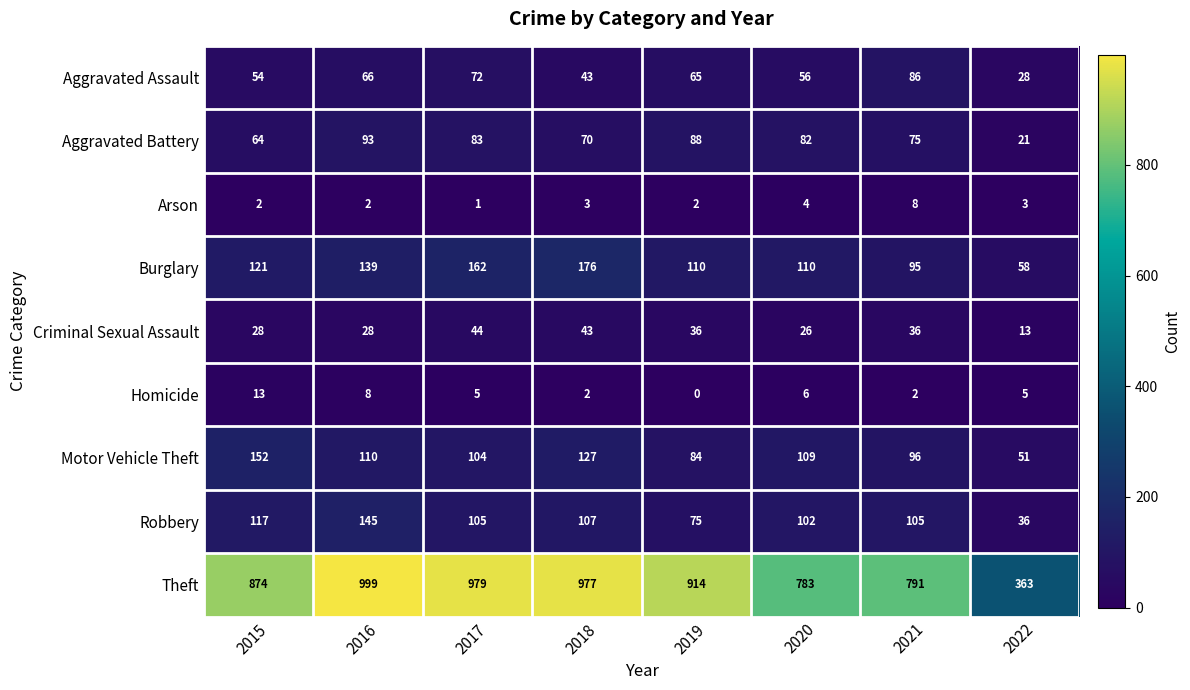

How many values in the Aggravated Assault series are below 65?

4